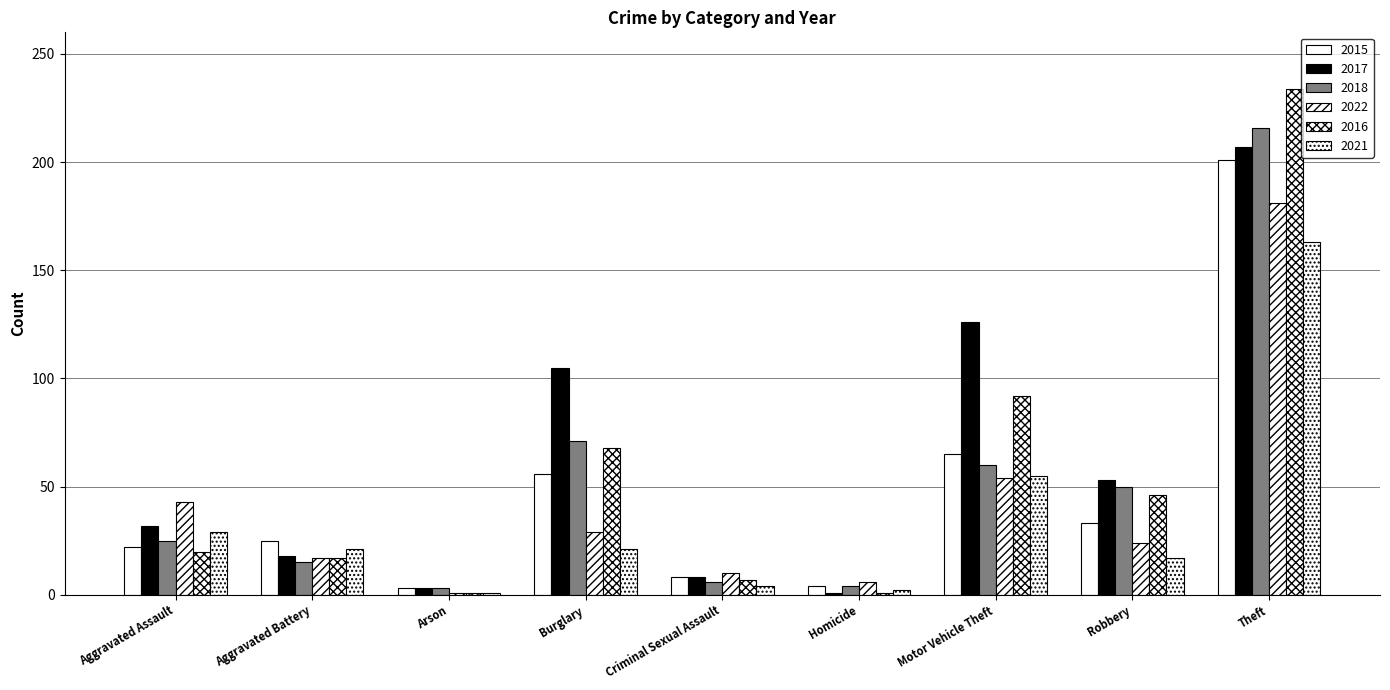

How many groups of bars are there?

9